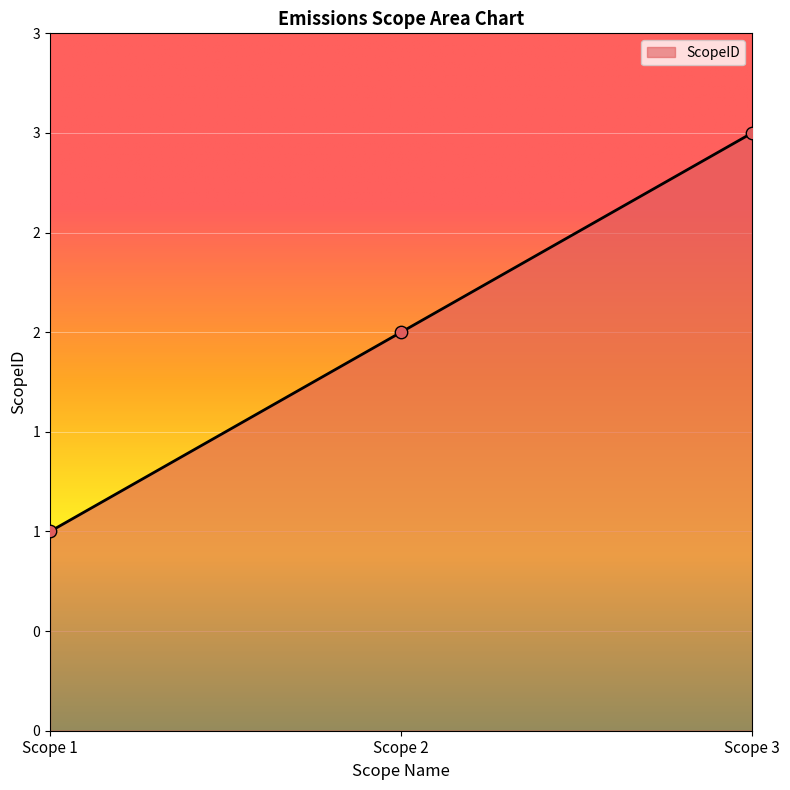

Which has a higher value, Scope 2 or Scope 1?

Scope 2